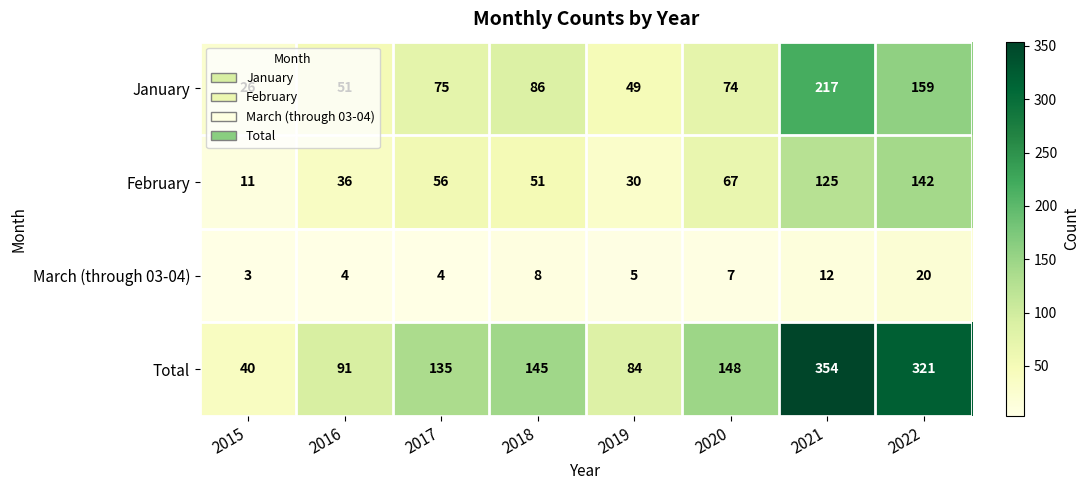

The March (through 03-04) series shows 8 at 2018. True or false?

True